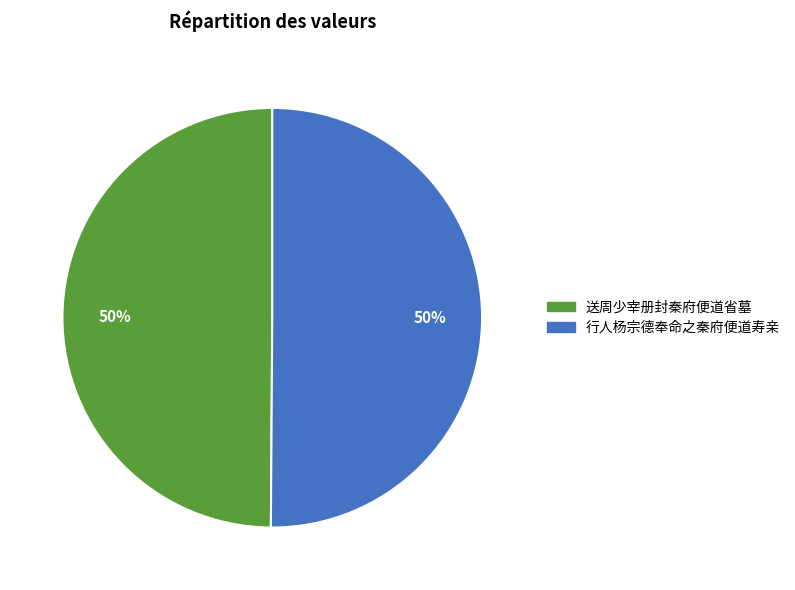

True or false: 行人杨宗德奉命之秦府便道寿亲 accounts for 50% of the total.

True